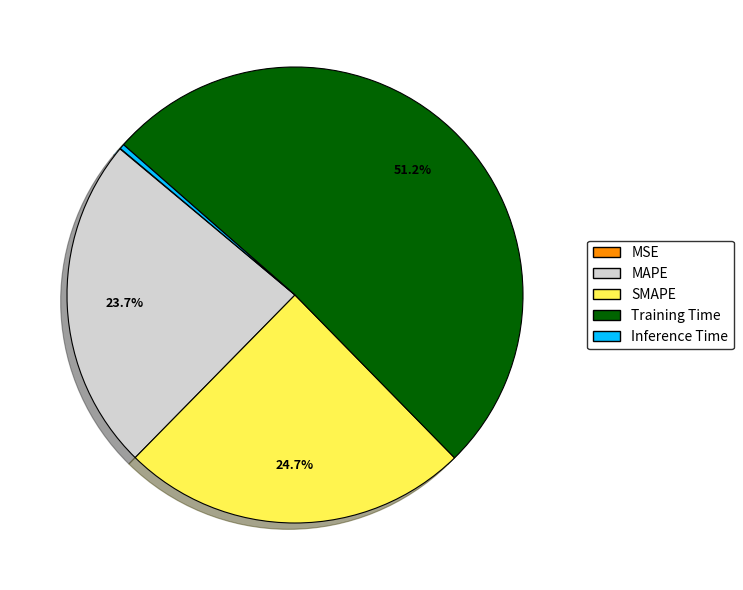

What is the majority slice?

Training Time